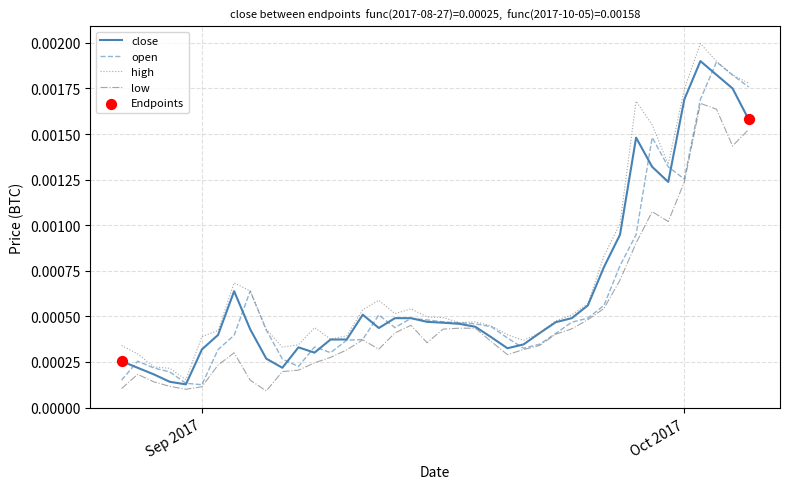

Is this an area chart (filled region under the line)?

No